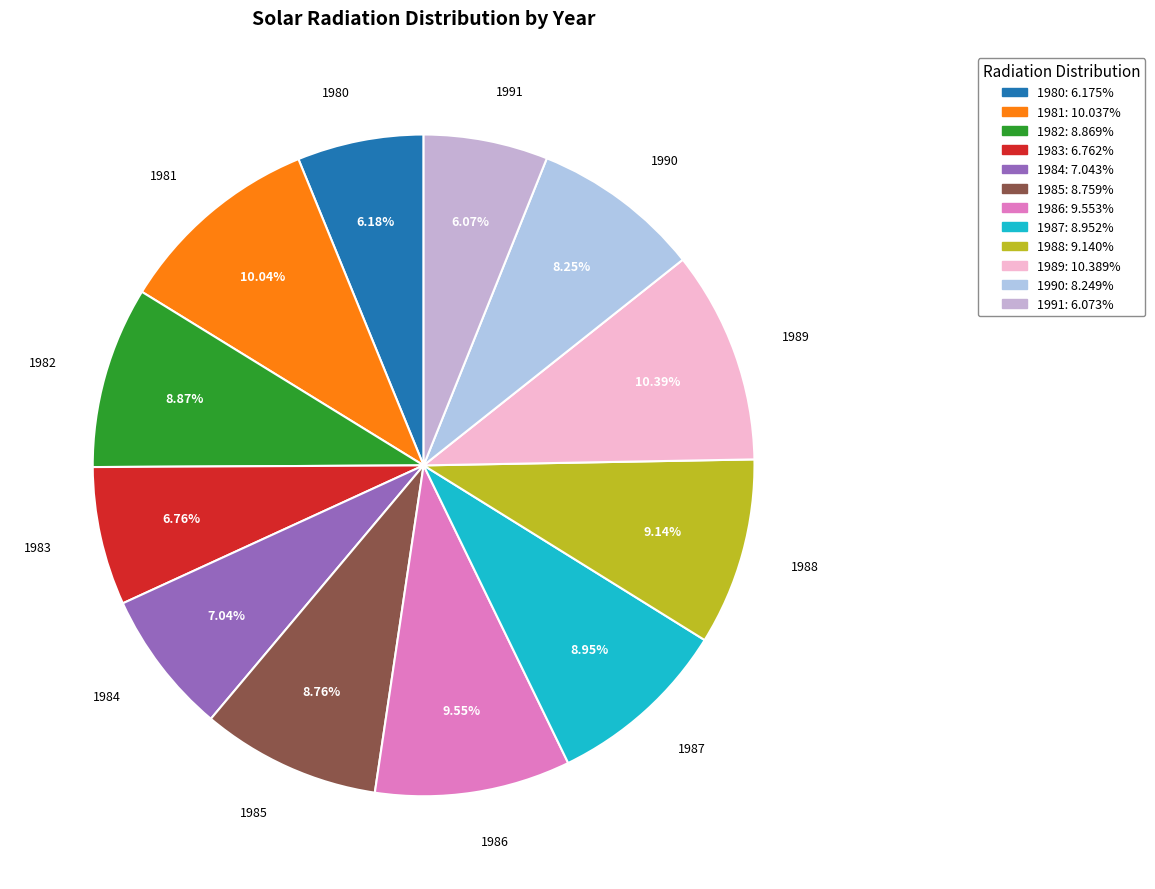

Combined, what portion of the pie is 1988 and 1982?

18.0%